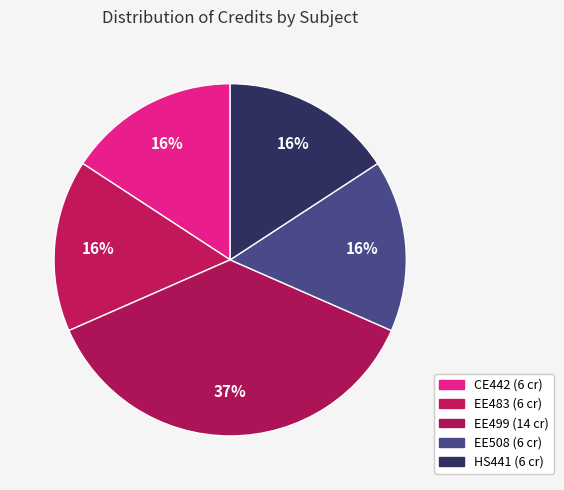

How many slices are in this pie chart?

5